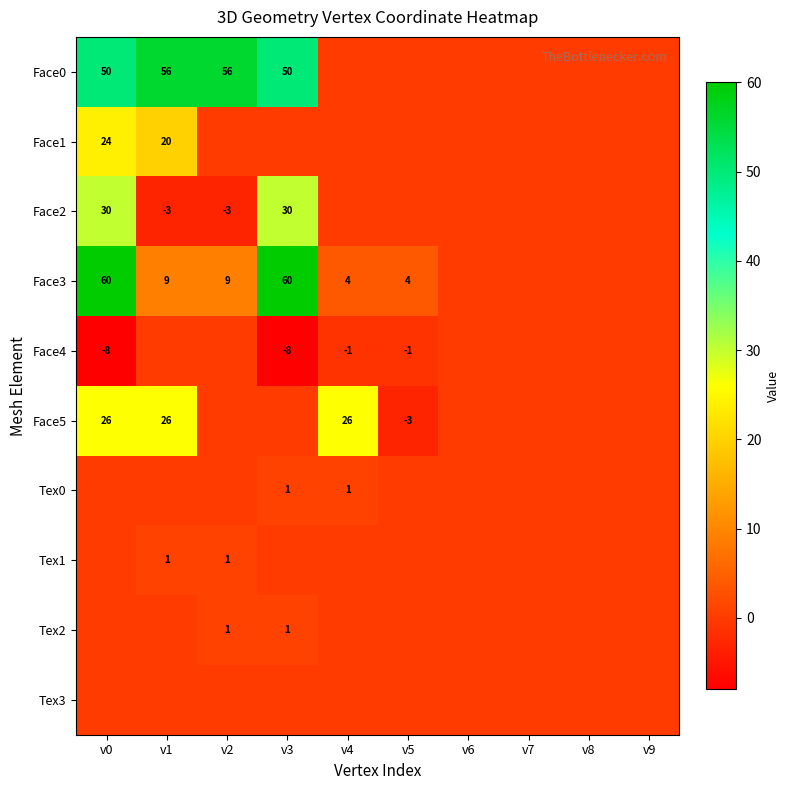

How many data points does each series have?

10